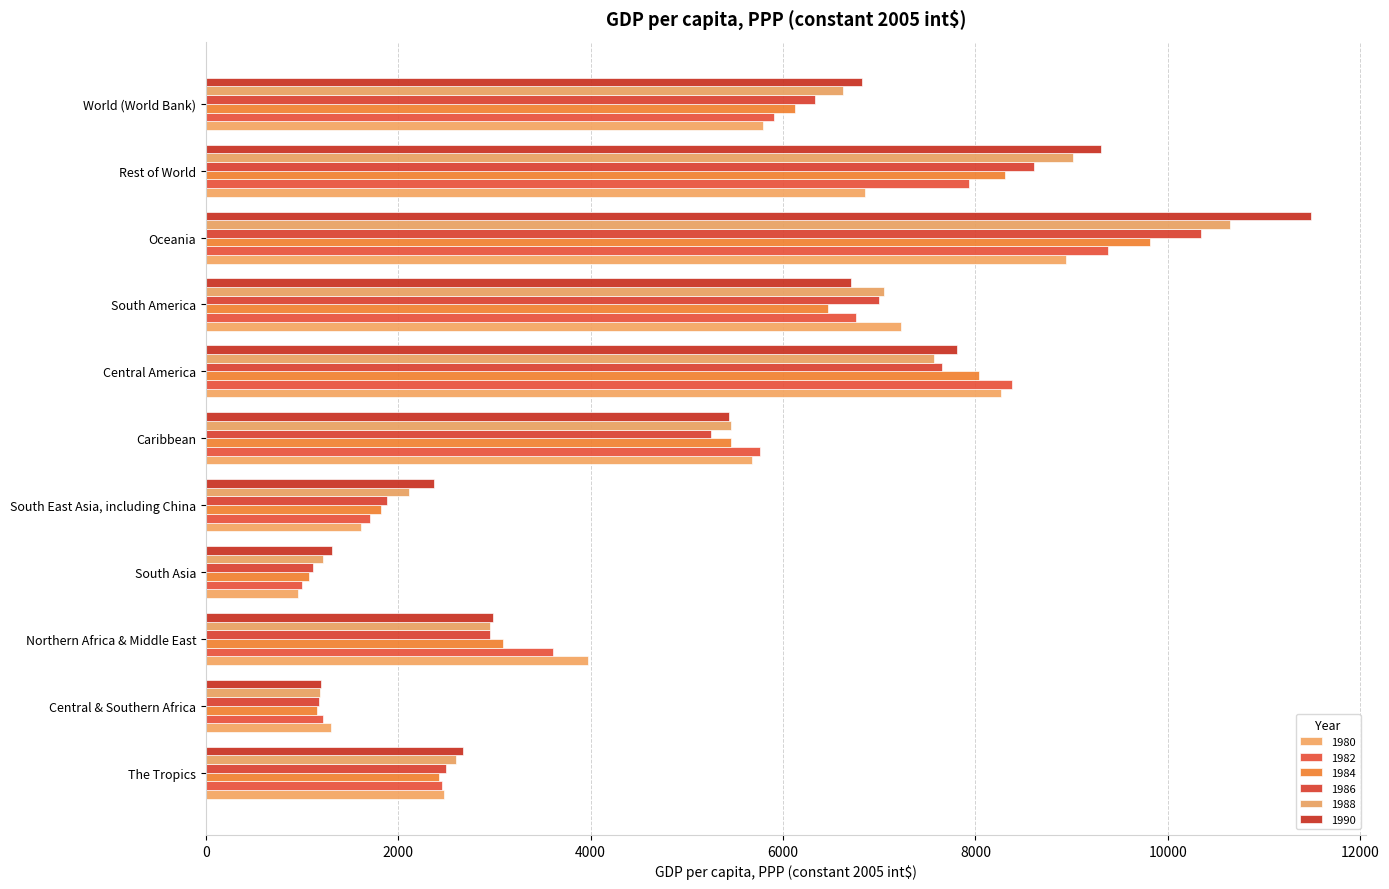

Between Caribbean and Central America, which series saw the biggest shift?

1982